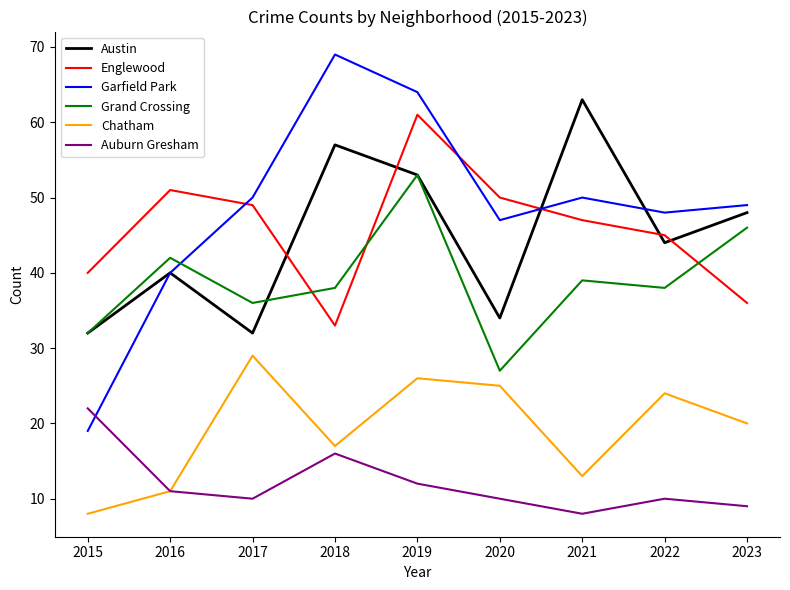

What are all the series names shown in the legend?

Austin, Englewood, Garfield Park, Grand Crossing, Chatham, Auburn Gresham